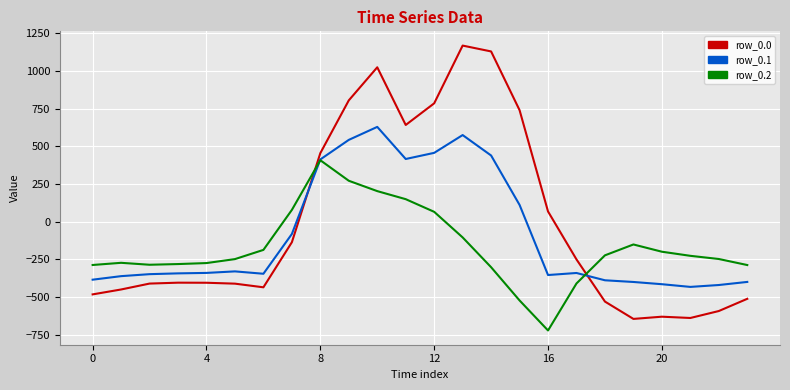

Rank the series by their average value, from lowest to highest.

row_0.2, row_0.1, row_0.0